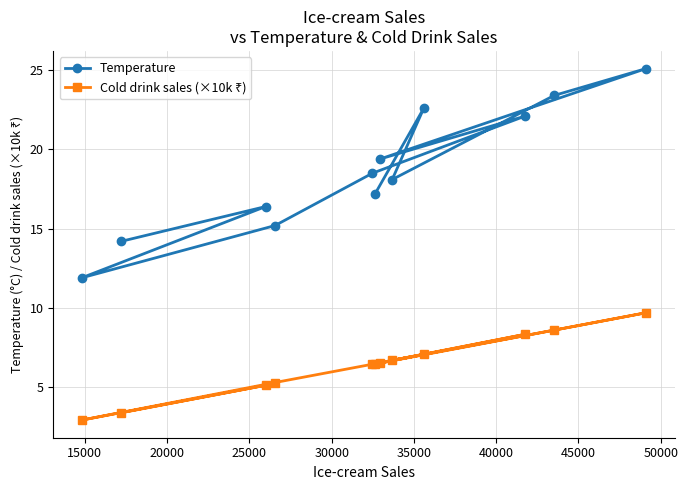

How many data points in Temperature are less than 18?

5